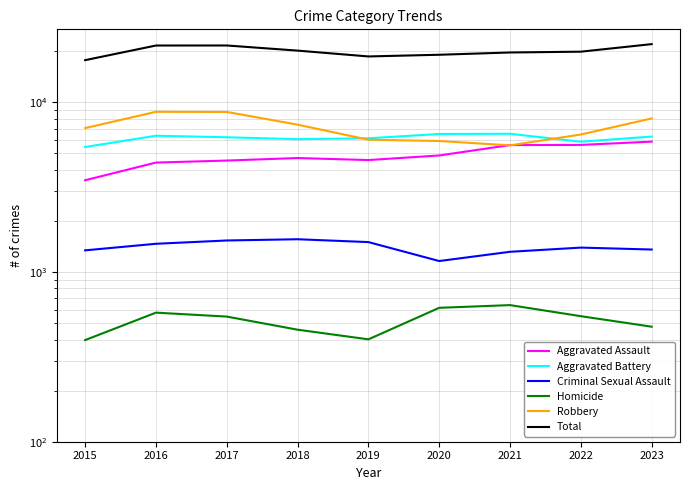

Reading left to right, list all the values displayed in this chart.

Aggravated Assault: 2015=3471	2016=4411	2017=4533	2018=4691	2019=4564	2020=4857	2021=5593	2022=5605	2023=5861
Aggravated Battery: 2015=5448	2016=6348	2017=6217	2018=6058	2019=6132	2020=6501	2021=6519	2022=5853	2023=6275
Criminal Sexual Assault: 2015=1341	2016=1466	2017=1533	2018=1559	2019=1500	2020=1160	2021=1315	2022=1392	2023=1356
Homicide: 2015=397	2016=576	2017=546	2018=457	2019=401	2020=615	2021=638	2022=549	2023=476
Robbery: 2015=7041	2016=8783	2017=8765	2018=7378	2019=6013	2020=5910	2021=5572	2022=6455	2023=8026
Total: 2015=17698	2016=21584	2017=21594	2018=20143	2019=18610	2020=19043	2021=19637	2022=19854	2023=21994